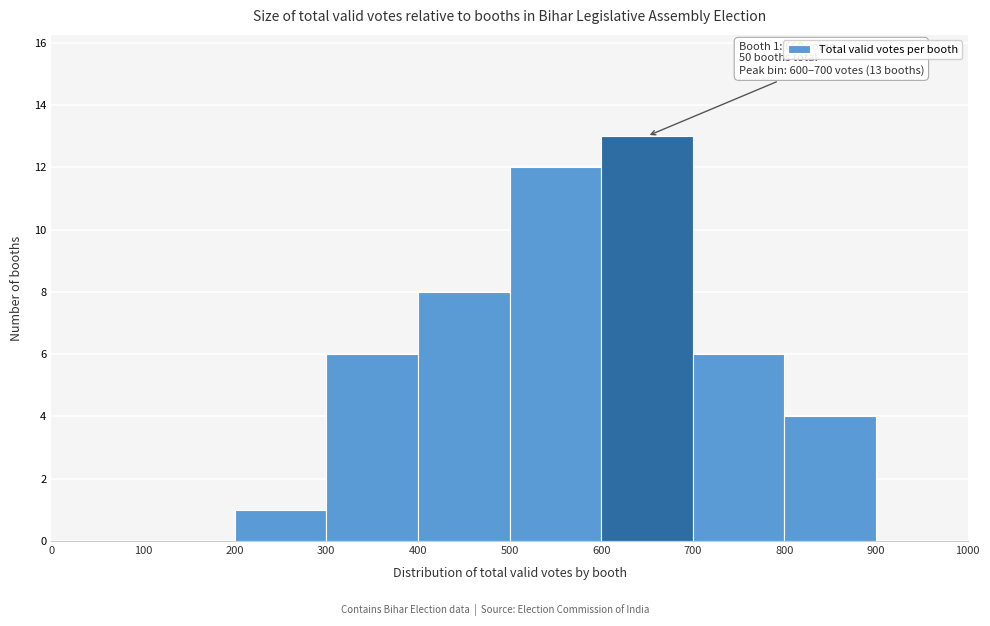

Over which range of the x-axis is the bar tallest?

600 to 700